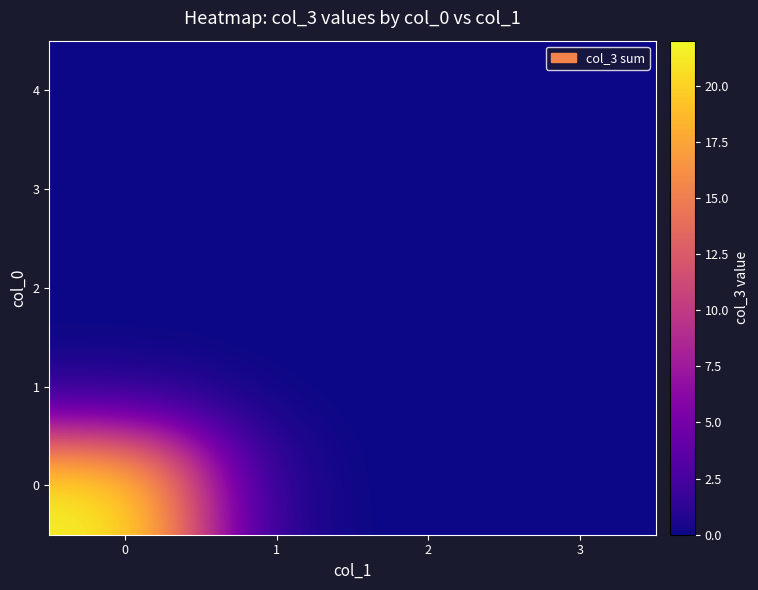

What is the maximum value shown in the chart?

22